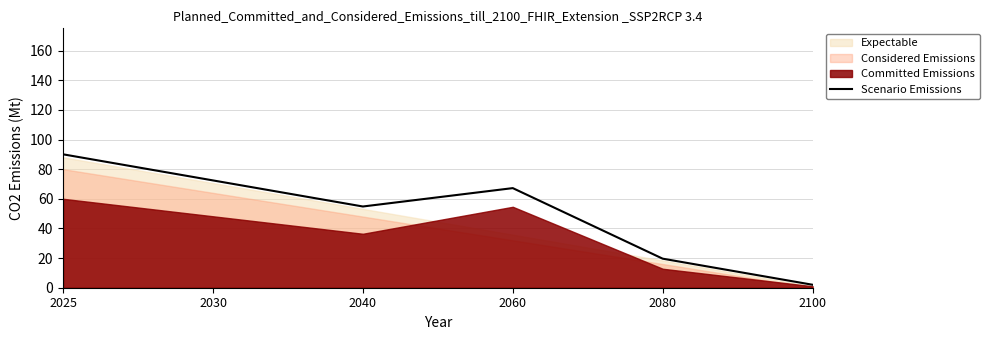

Which has a higher value, 2030 or 2040?

2030